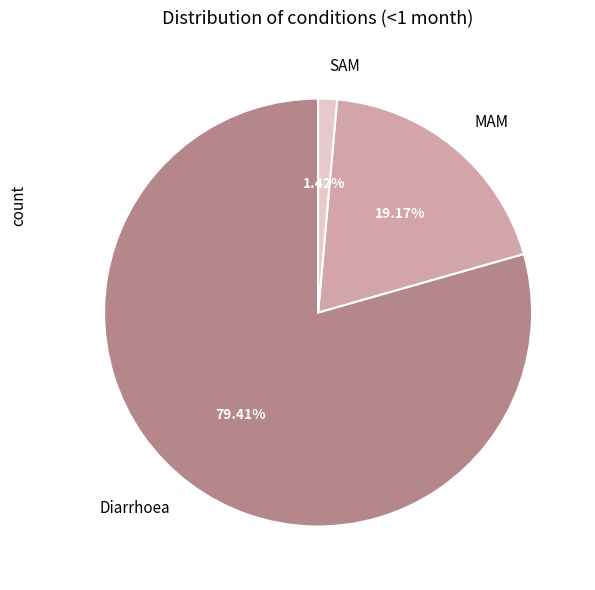

How many slices are in this pie chart?

3